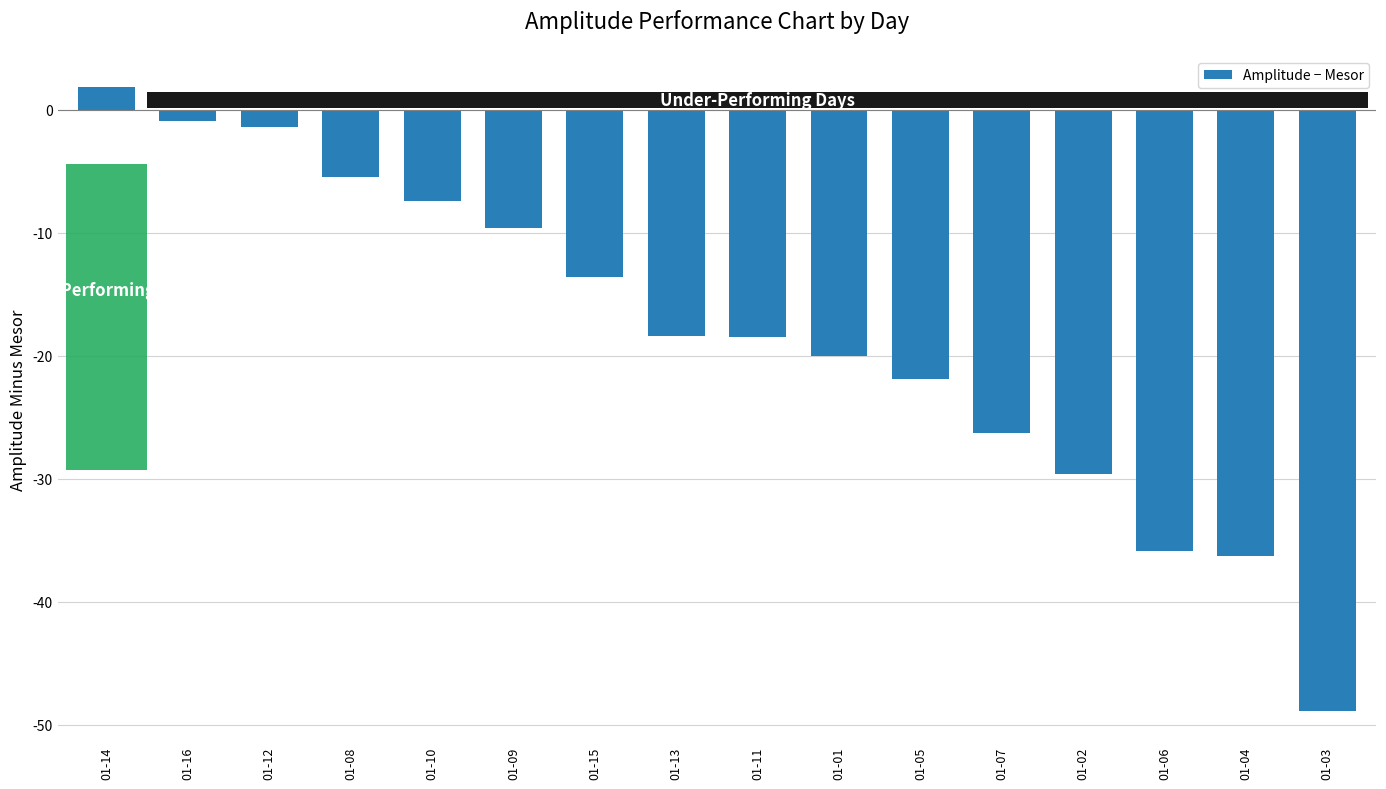

The chart shows a value of -7.6 at 01-13. True or false?

False